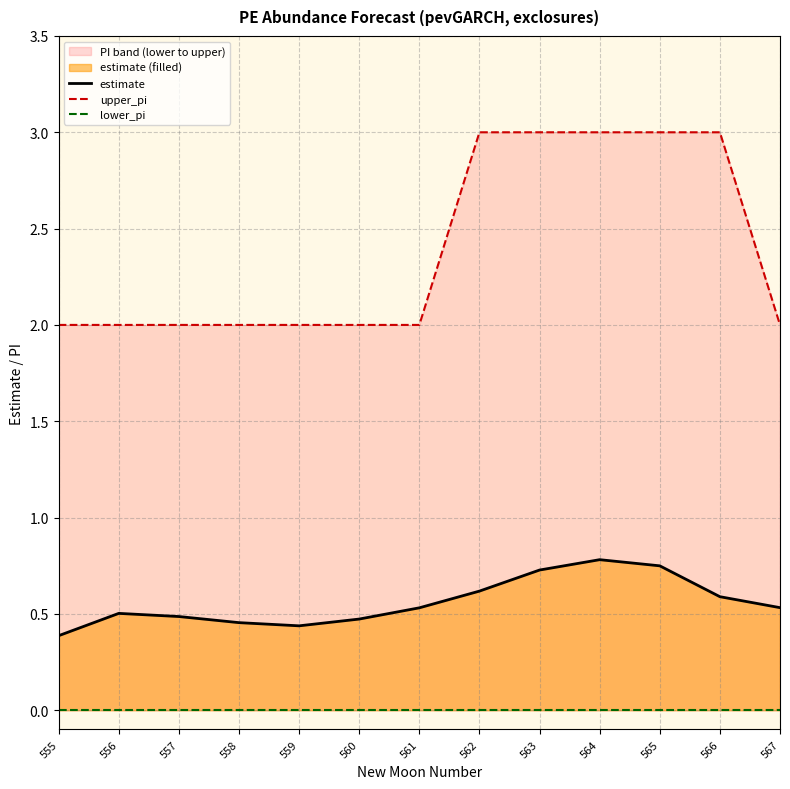

Does the chart have visible grid lines?

Yes